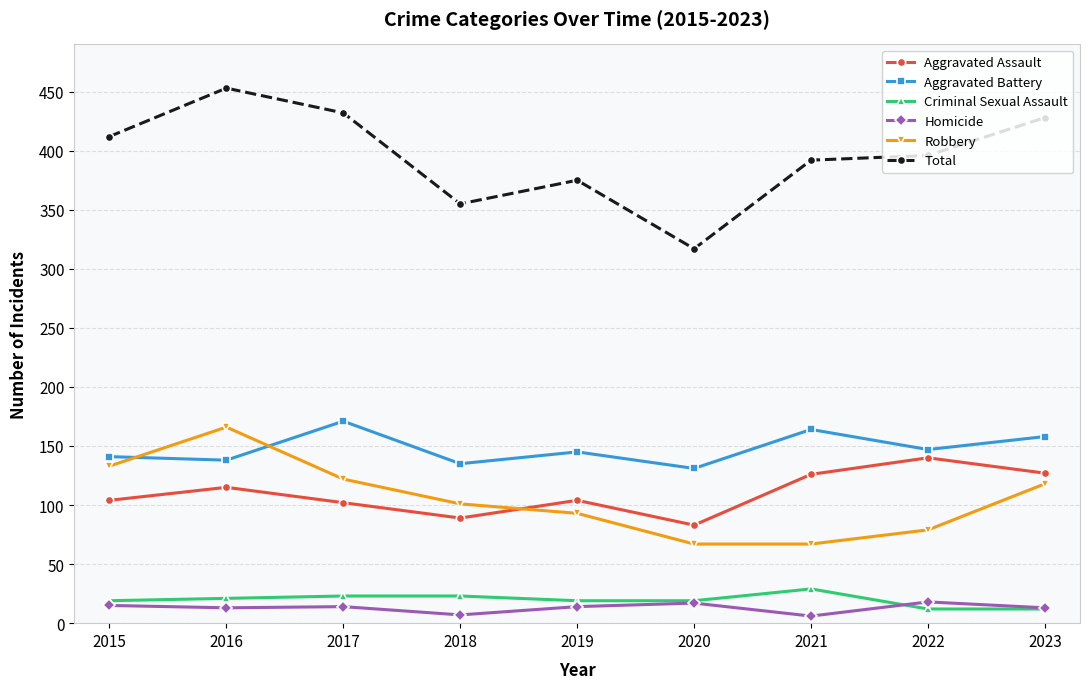

Is this an area chart (filled region under the line)?

No